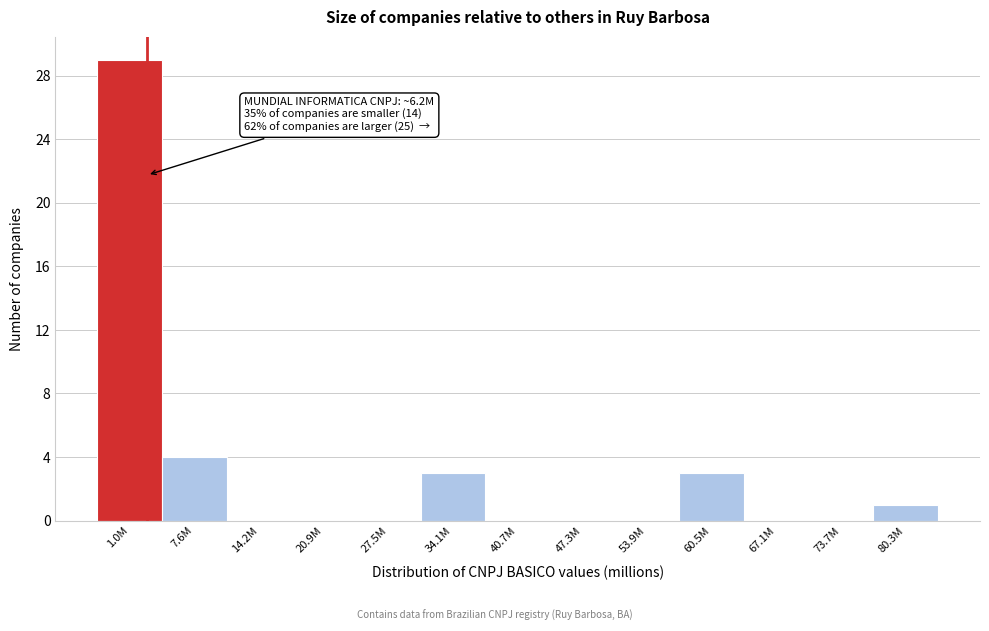

Reading left to right, transcribe all the data shown in this chart.

1.0M=29	7.6M=4	14.2M=0	20.9M=0	27.5M=0	34.1M=3	40.7M=0	47.3M=0	53.9M=0	60.5M=3	67.1M=0	73.7M=0	80.3M=1